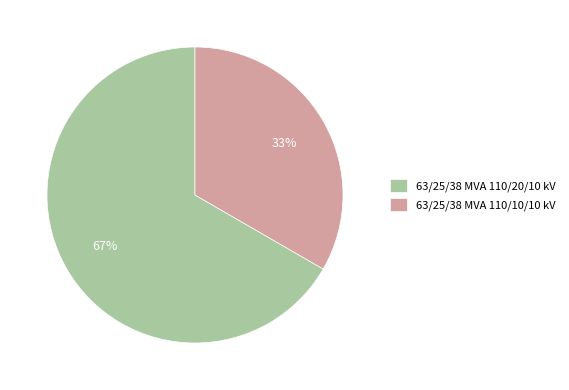

To the nearest percent, what is the average slice percentage?

50%